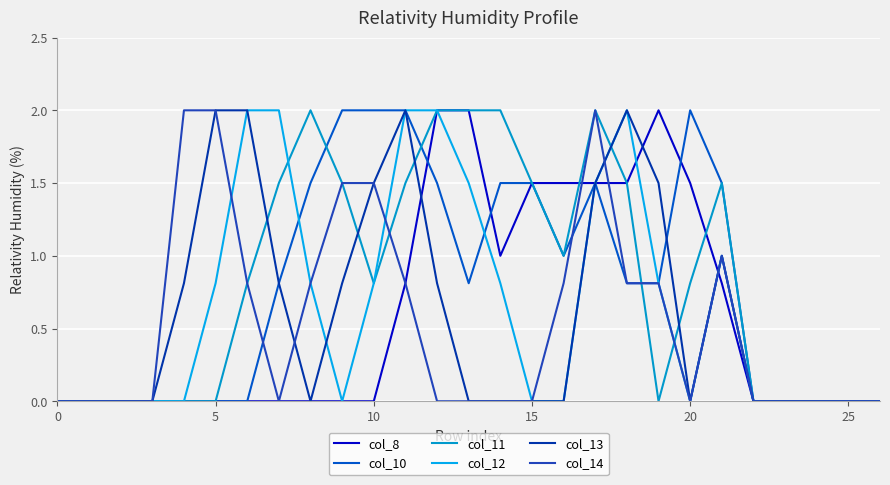

Reading left to right, what are all the values shown in this chart?

col_8: 0.0	0.0	0.0	0.0	0.0	0.0	0.0	0.0	0.0	0.0	0.0	0.8	2.0	2.0	1.0	1.5	1.5	1.5	1.5	2.0	1.5	0.8	0.0	0.0	0.0	0.0	0.0
col_10: 0.0	0.0	0.0	0.0	0.0	0.0	0.0	0.8	1.5	2.0	2.0	2.0	1.5	0.8	1.5	1.5	1.0	1.5	0.8	0.8	2.0	1.5	0.0	0.0	0.0	0.0	0.0
col_11: 0.0	0.0	0.0	0.0	0.0	0.0	0.8	1.5	2.0	1.5	0.8	1.5	2.0	2.0	2.0	1.5	1.0	2.0	1.5	0.0	0.8	1.5	0.0	0.0	0.0	0.0	0.0
col_12: 0.0	0.0	0.0	0.0	0.0	0.8	2.0	2.0	0.8	0.0	0.8	2.0	2.0	1.5	0.8	0.0	0.0	1.5	2.0	0.8	0.0	1.0	0.0	0.0	0.0	0.0	0.0
col_13: 0.0	0.0	0.0	0.0	0.8	2.0	2.0	0.8	0.0	0.8	1.5	2.0	0.8	0.0	0.0	0.0	0.0	1.5	2.0	1.5	0.0	1.0	0.0	0.0	0.0	0.0	0.0
col_14: 0.0	0.0	0.0	0.0	2.0	2.0	0.8	0.0	0.8	1.5	1.5	0.8	0.0	0.0	0.0	0.0	0.8	2.0	0.8	0.8	0.0	1.0	0.0	0.0	0.0	0.0	0.0